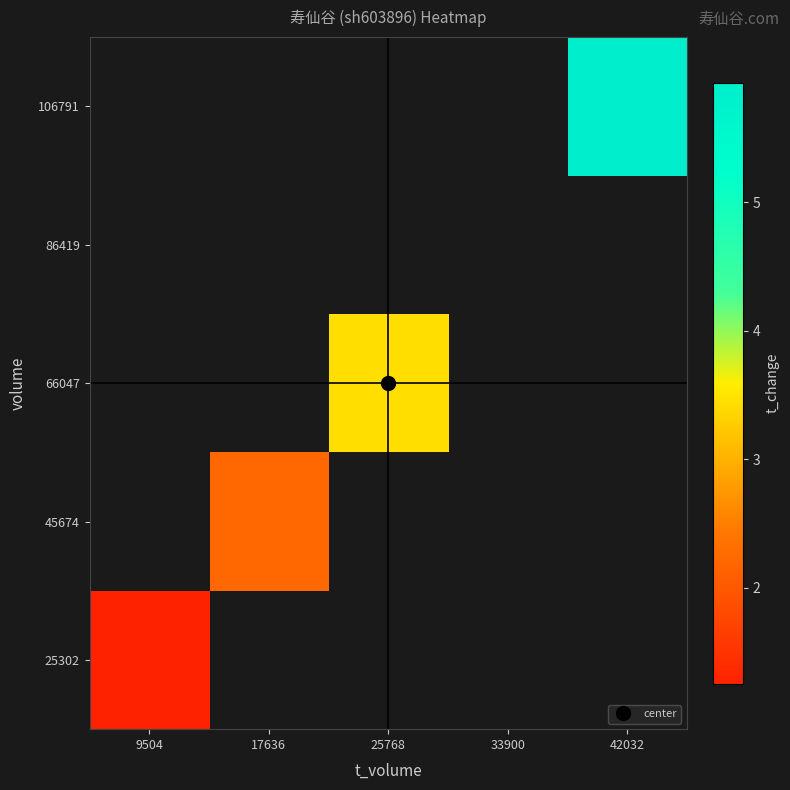

The value of 106791 at 42032 is 5.9. True or false?

True